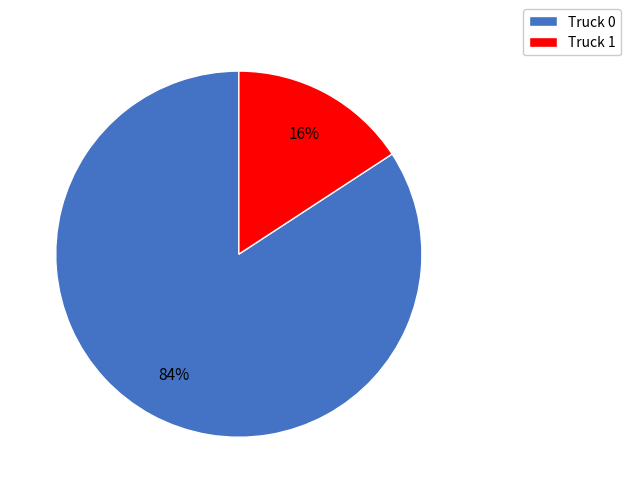

How many slices are in this pie chart?

2